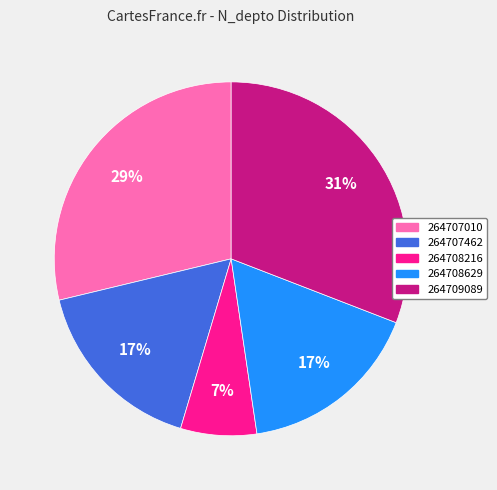

The 264709089 slice represents 21% of the pie. True or false?

False